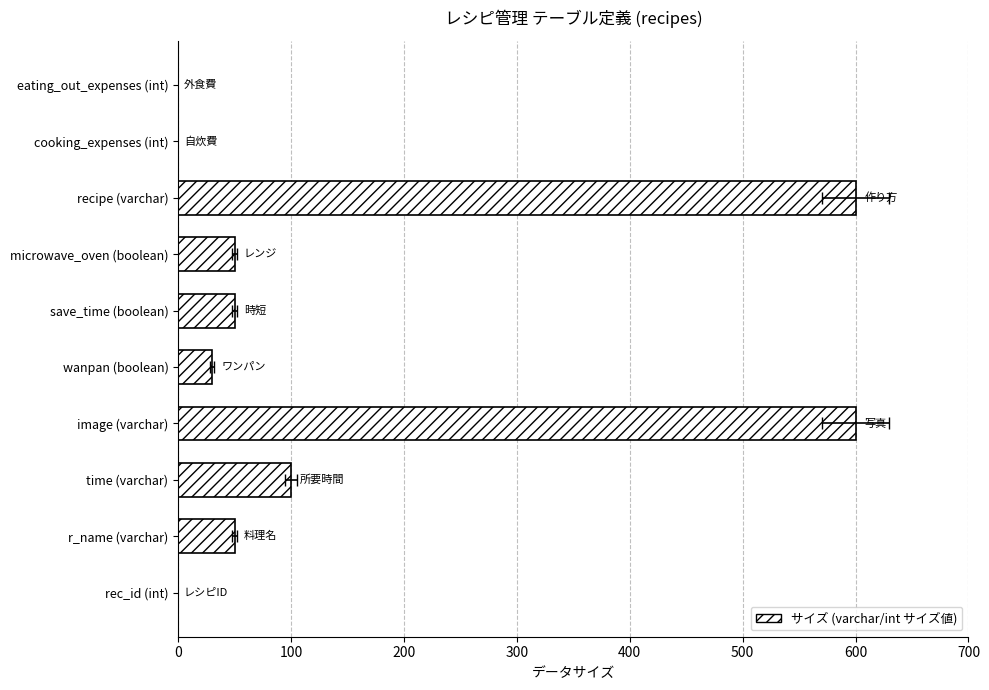

How many positive values are there?

7